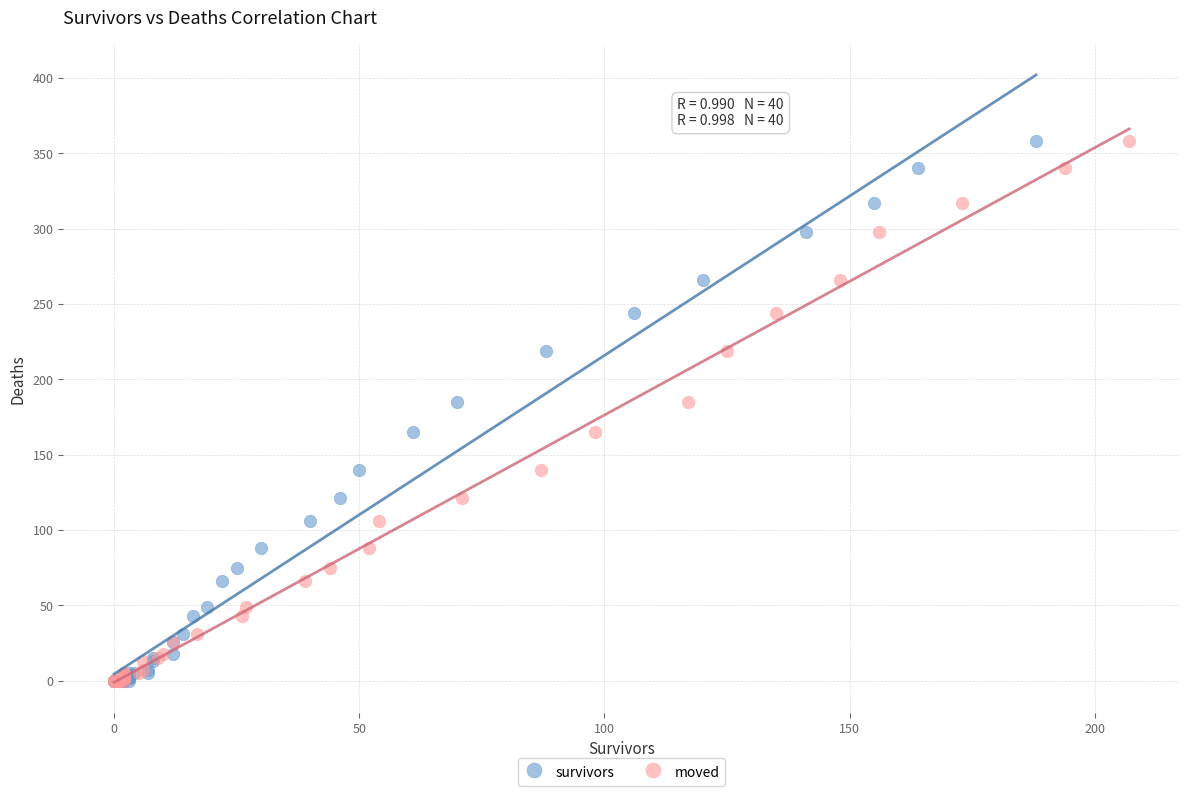

What are all the series names shown in the legend?

survivors, moved